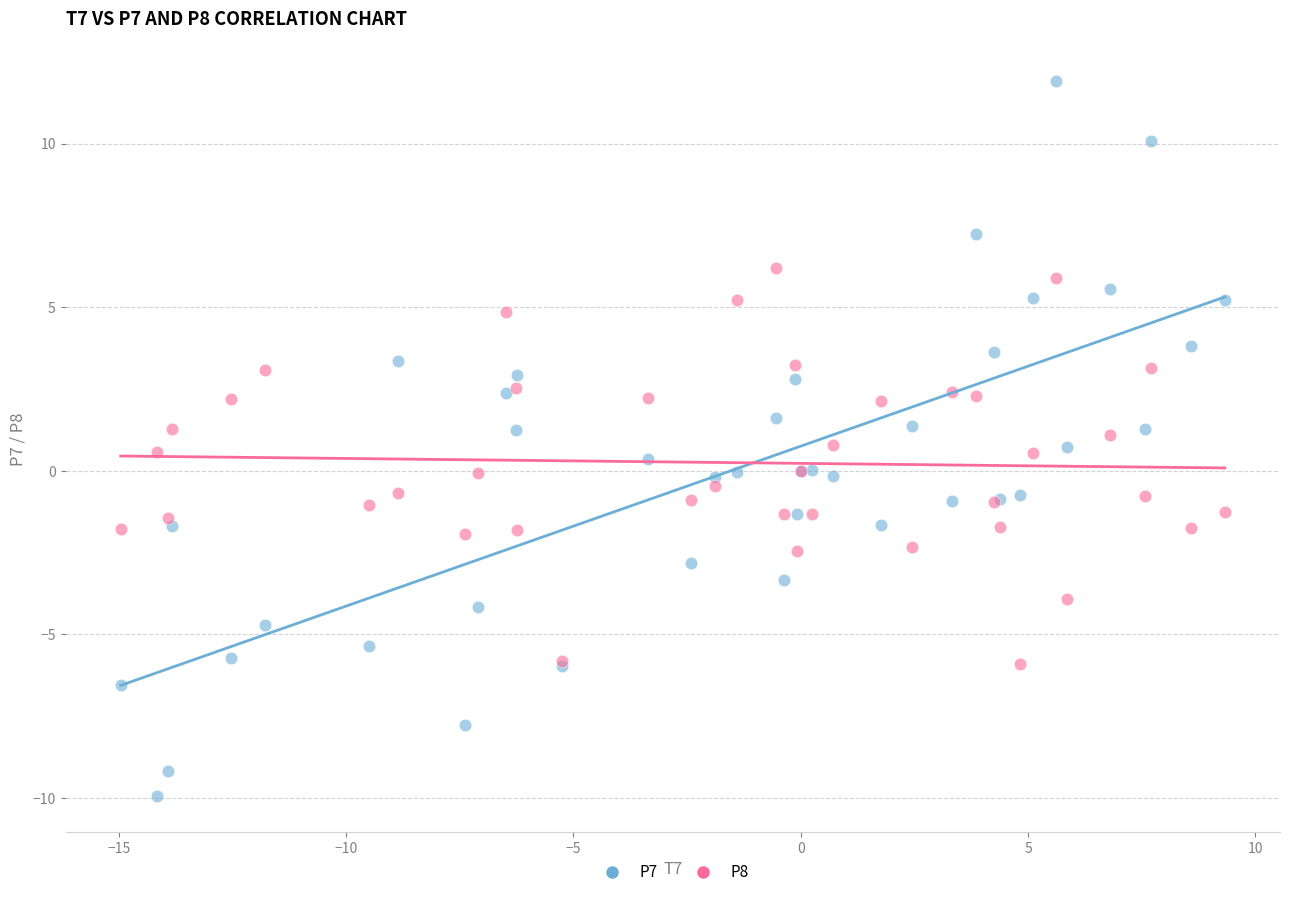

What is the X range (max minus min) for the scatter plot?

24.3